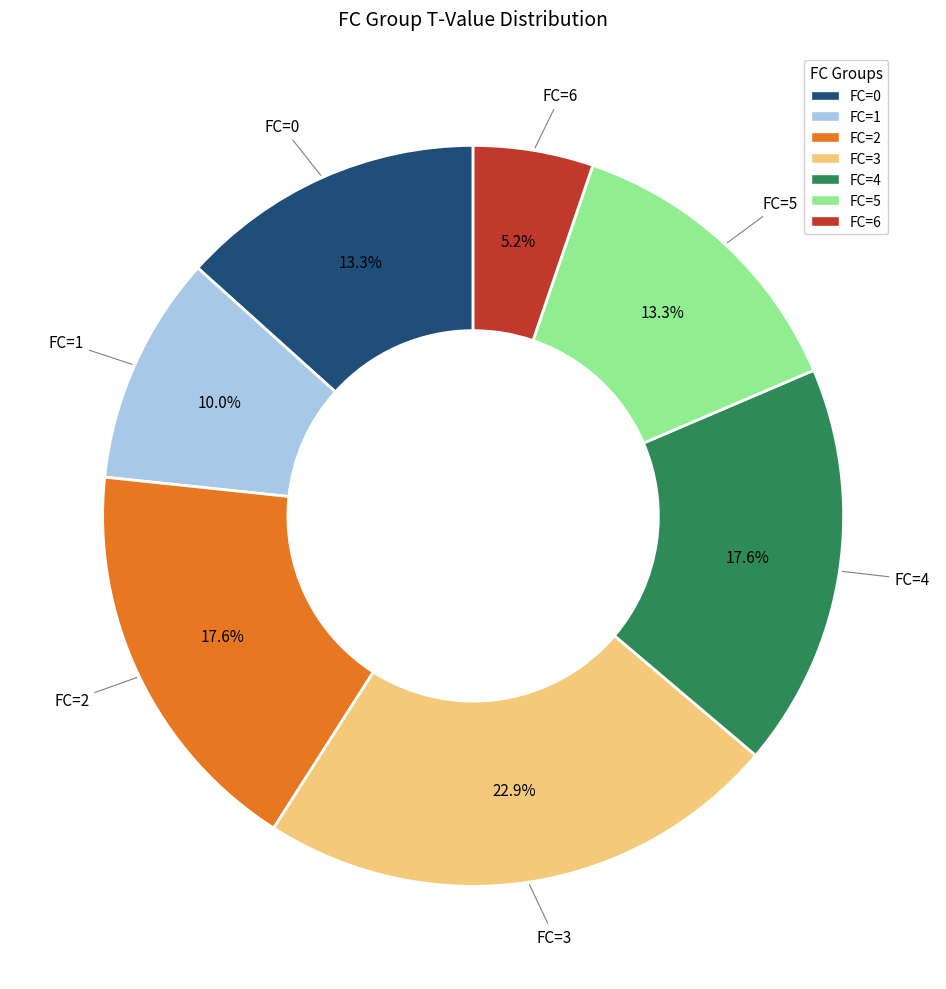

Is there a majority slice in this chart?

No